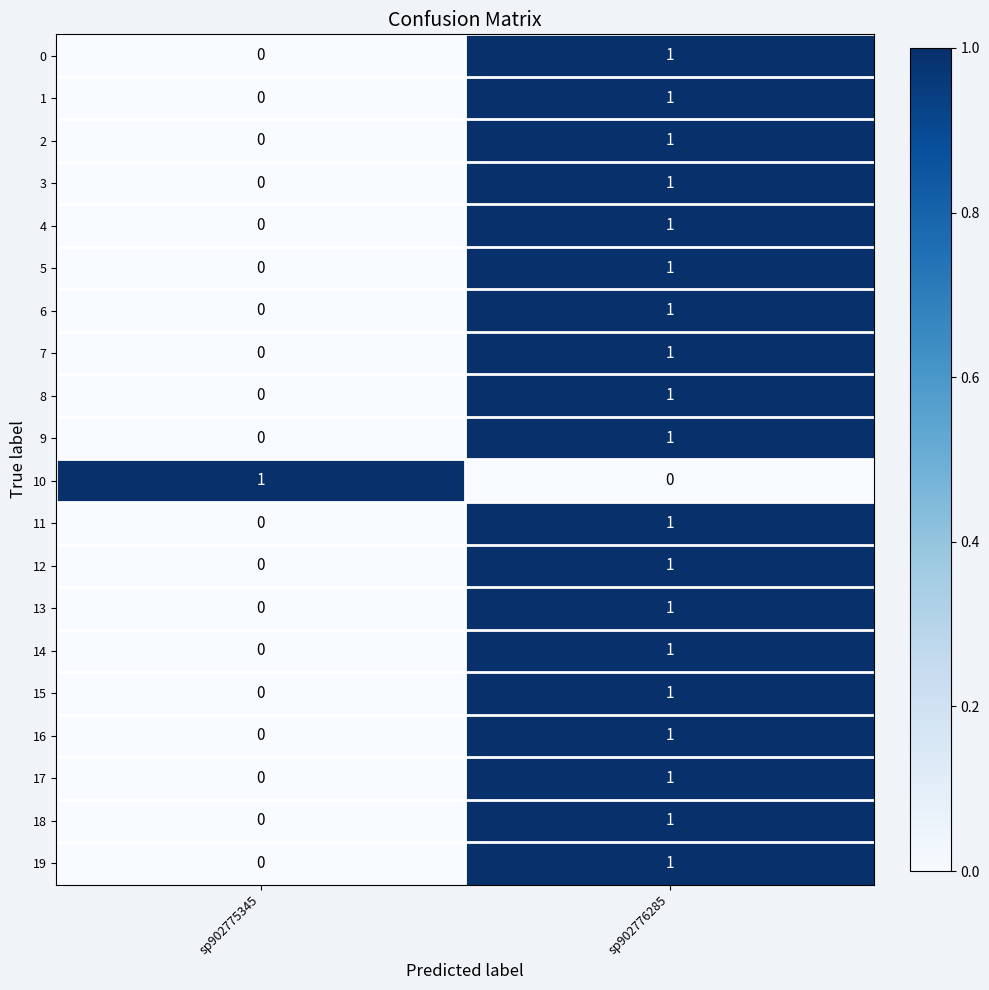

What is the total value across all series at sp902776285?

19